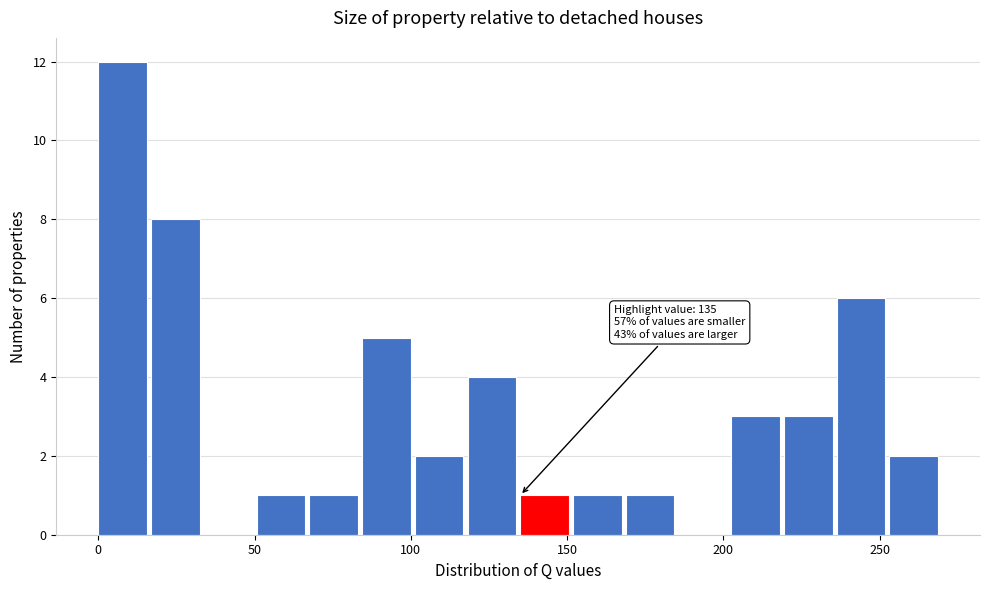

Around what value on the x-axis is the tallest bar? Give the approximate position of its centre, as read against the axis.

10